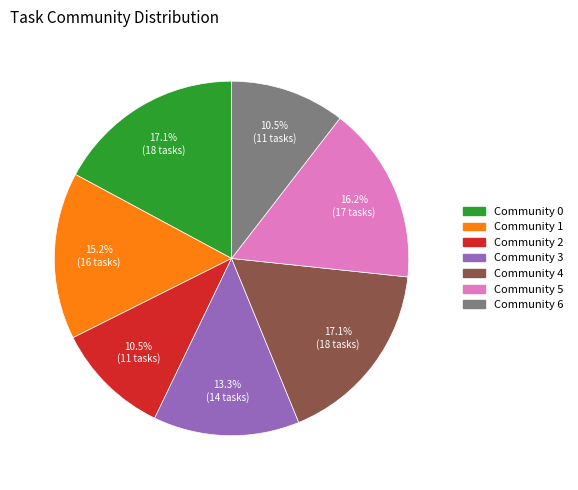

How many segments does this pie chart have?

7